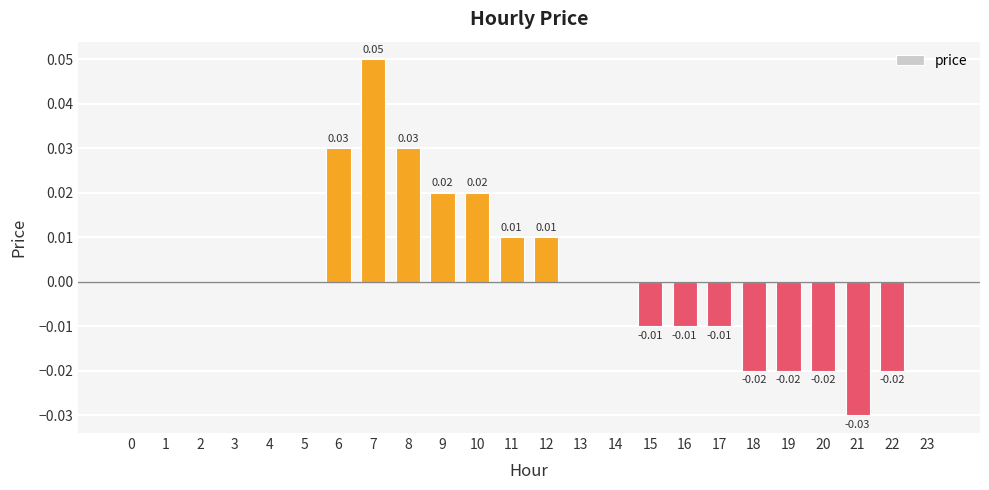

Which has a higher value, 6 or 9?

6